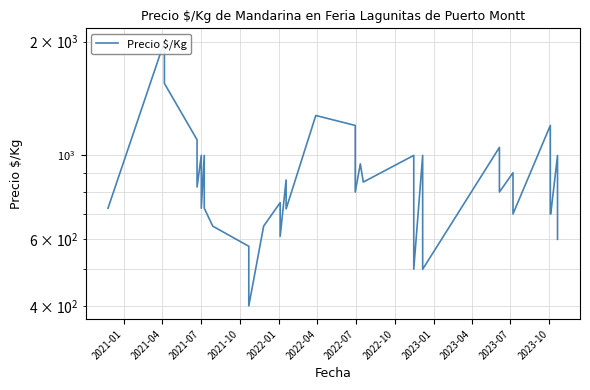

How many lines are shown in the chart?

1